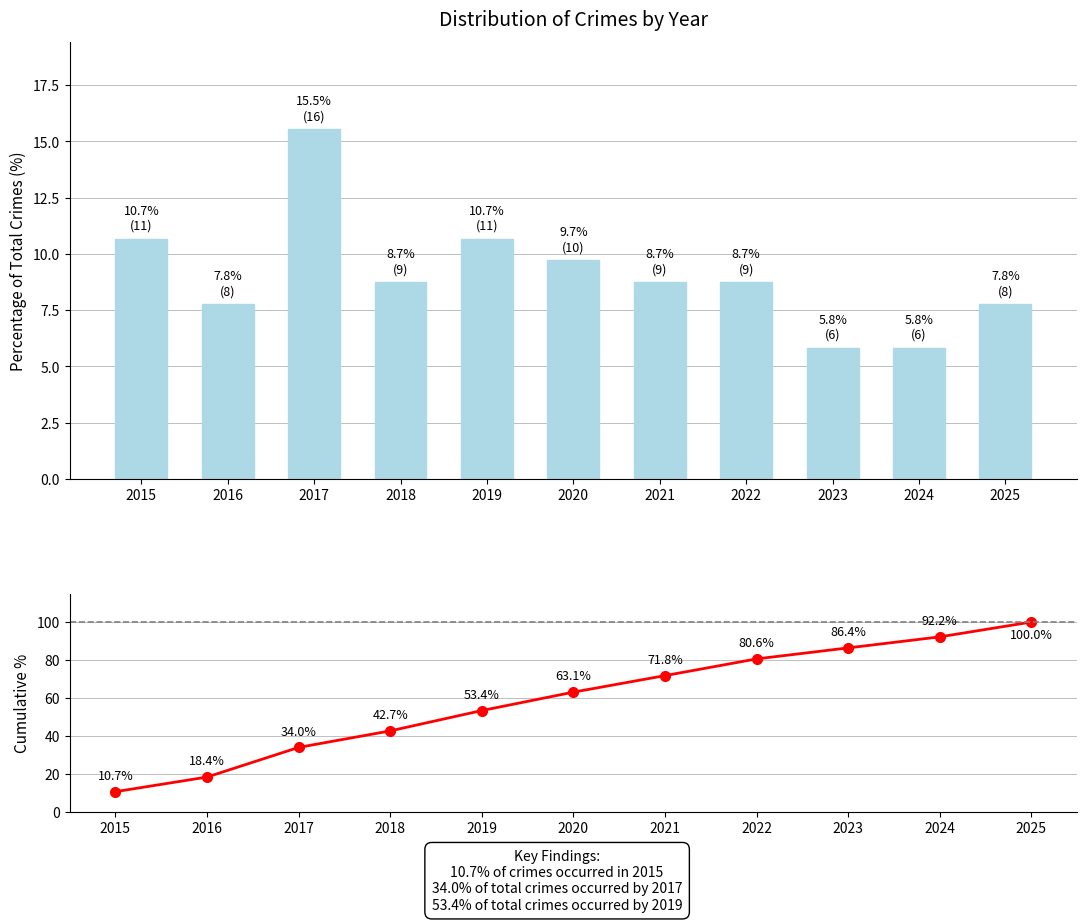

What is the average value of the Cumulative % series?

59.4